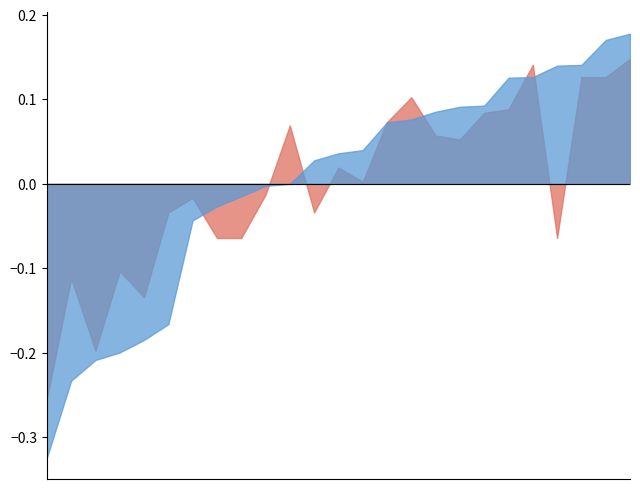

How many lines are shown in the chart?

2